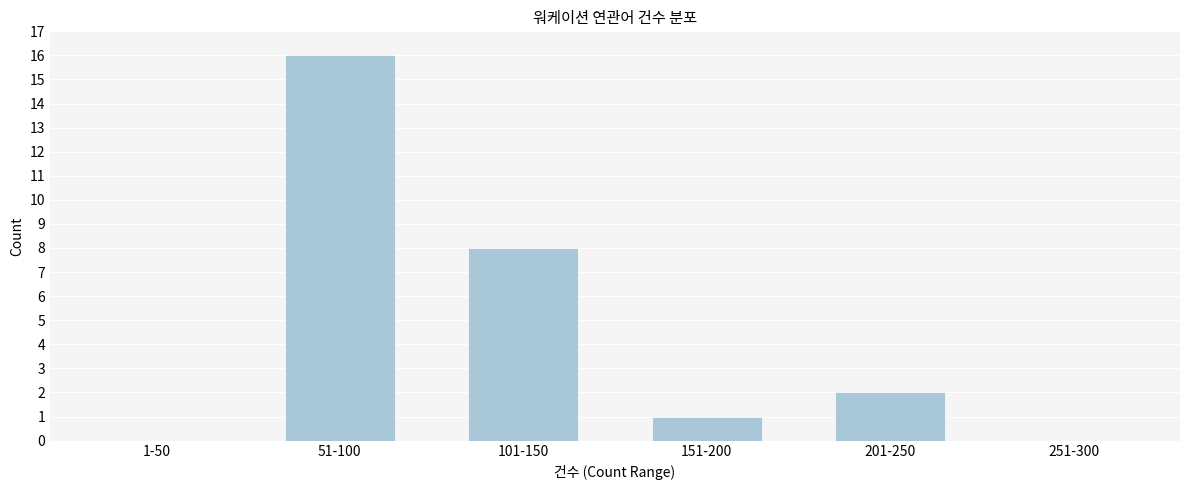

Reading left to right, transcribe all the data shown in this chart.

1-50=0	51-100=16	101-150=8	151-200=1	201-250=2	251-300=0